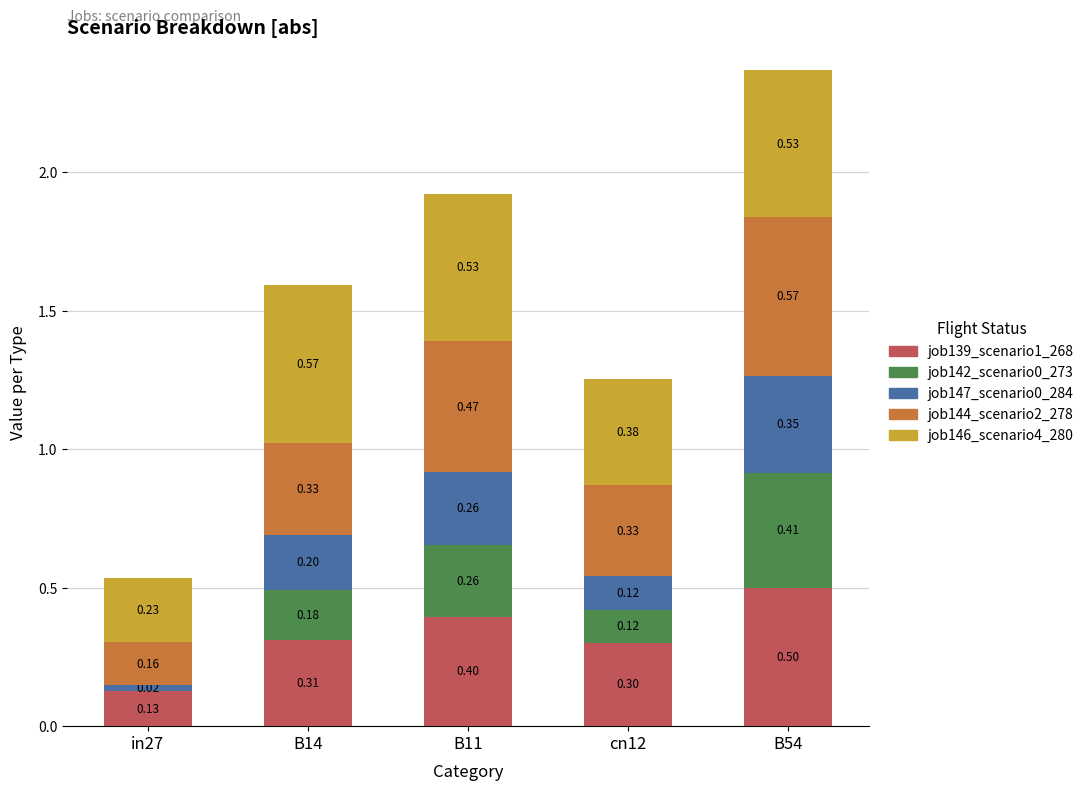

Count the number of data series in this chart.

5